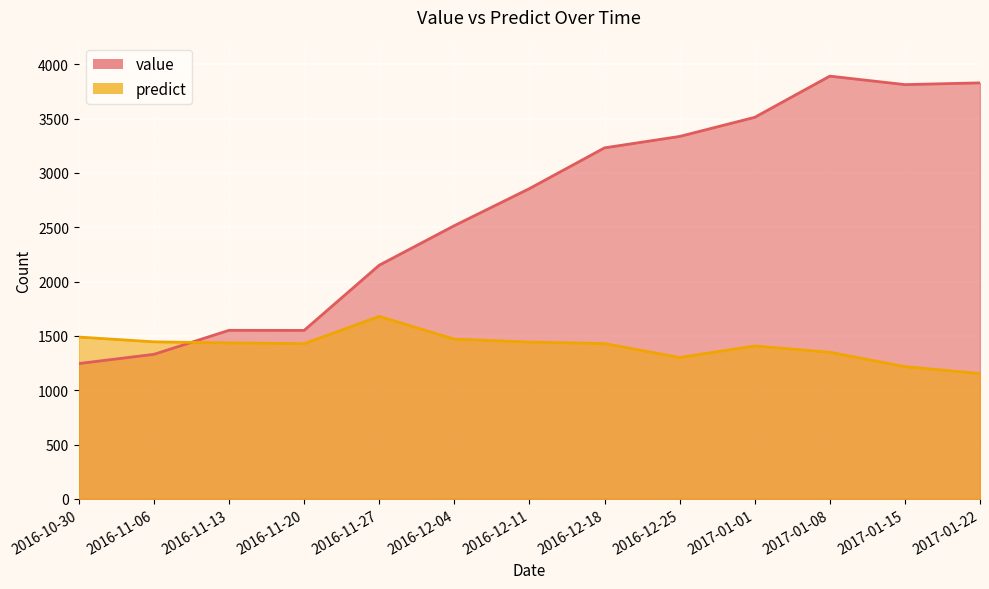

What is the label of the 10th point from the right?

2016-11-20